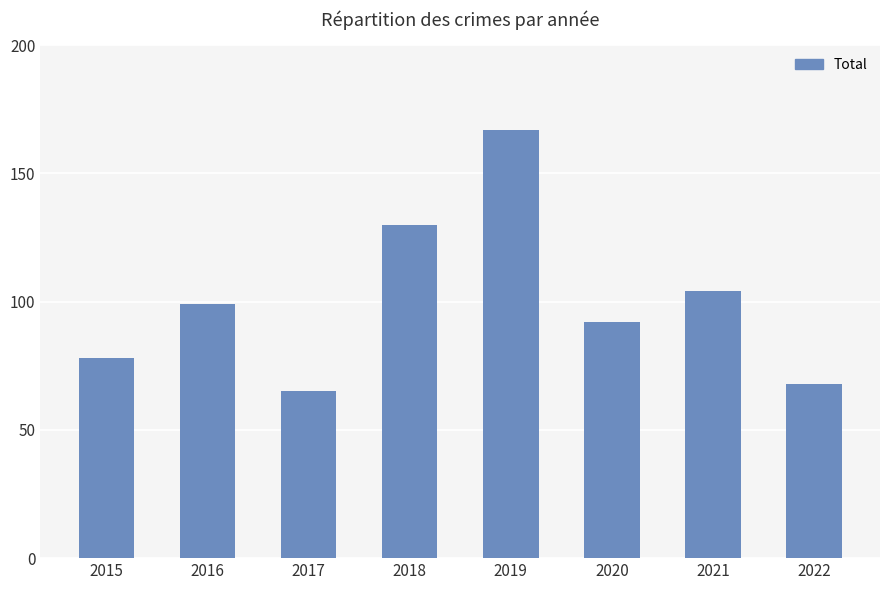

Between 2020 and 2022, which is larger?

2020